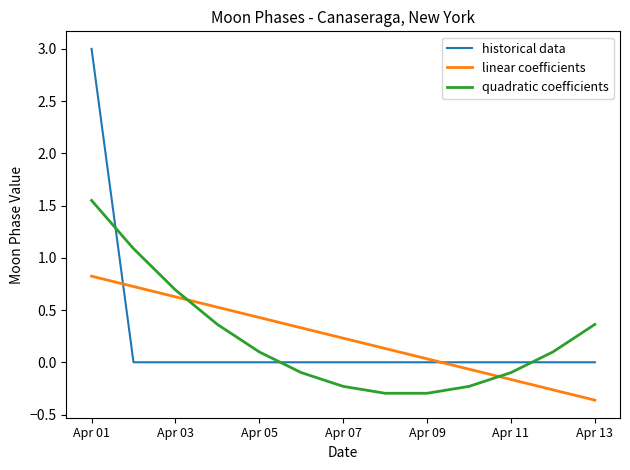

Which series has the largest range (max minus min)?

historical data